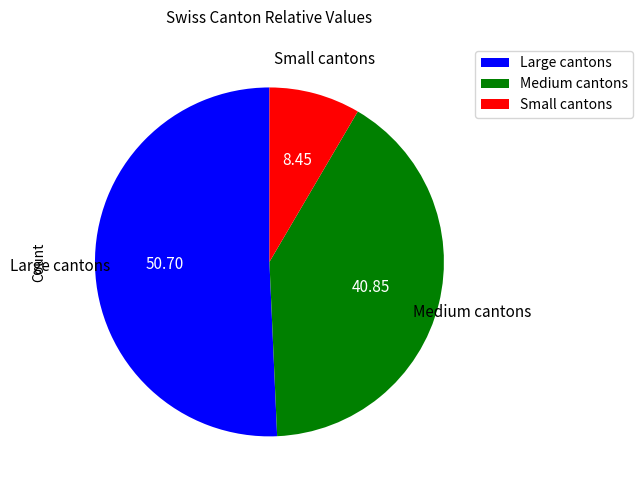

Is there any slice that represents more than half of the pie?

Yes